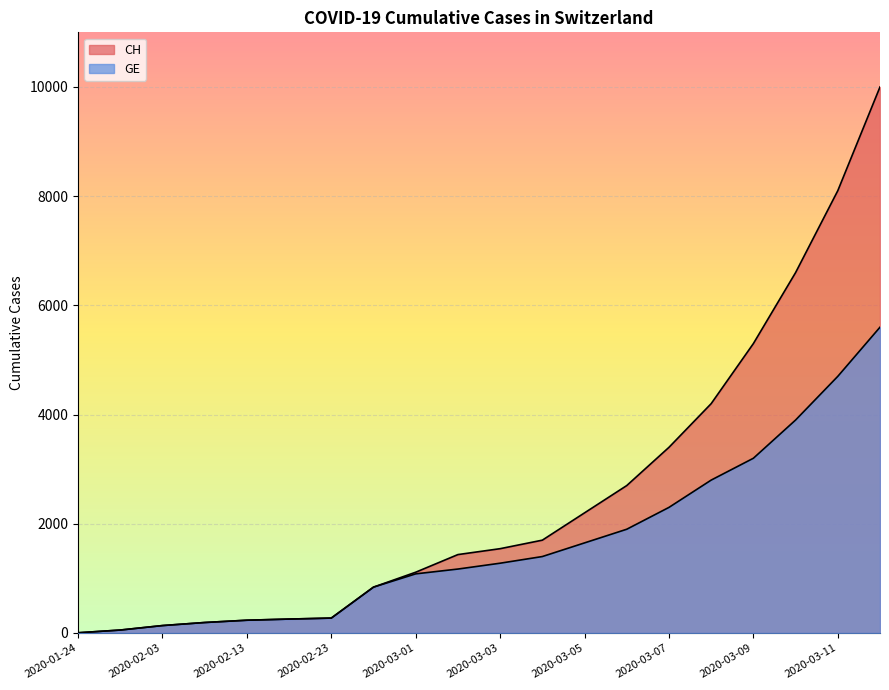

True or false: GE and CH intersect in this chart.

False